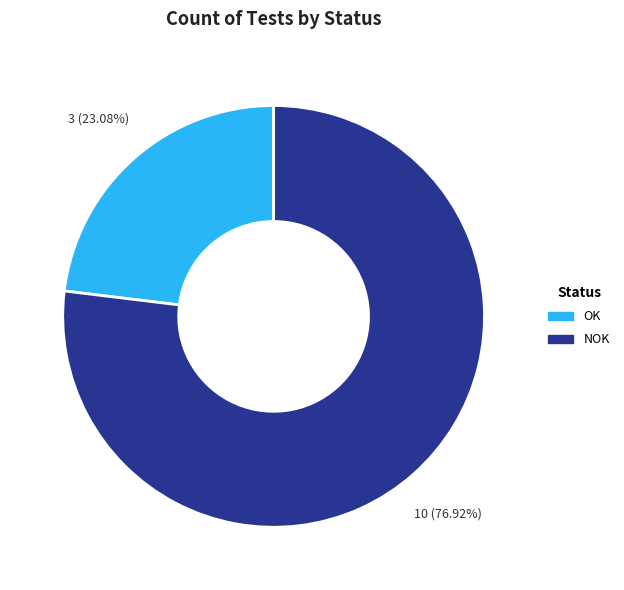

How much of the chart is everything except OK?

76.9%